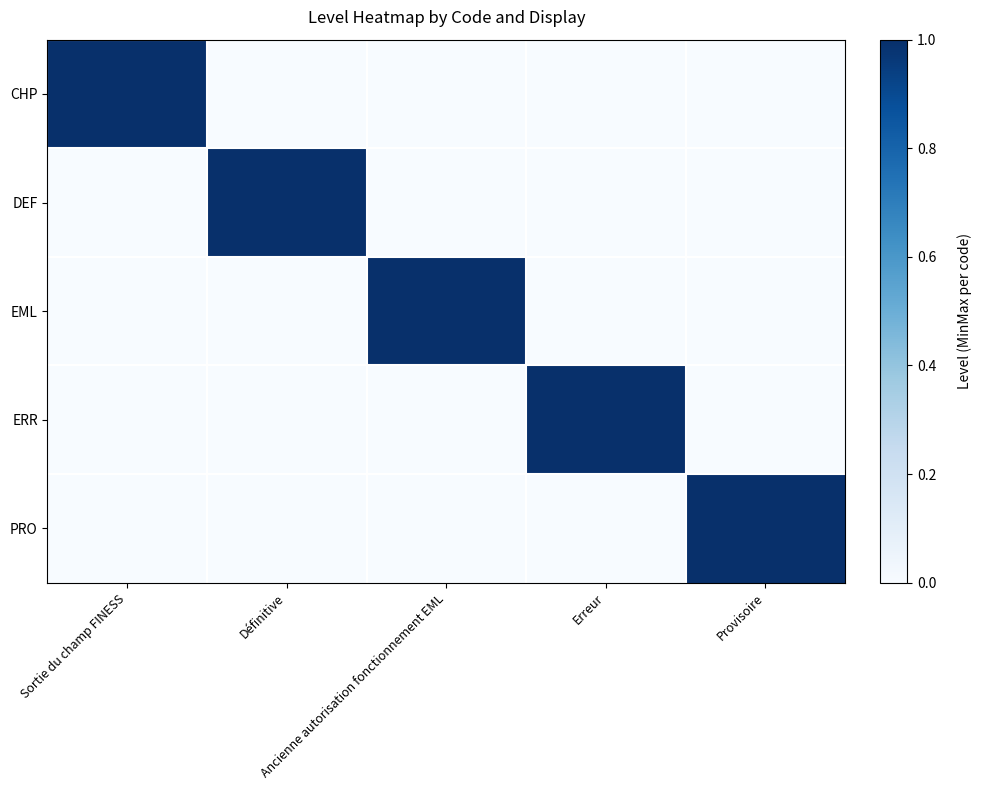

How many distinct data groups are displayed?

5